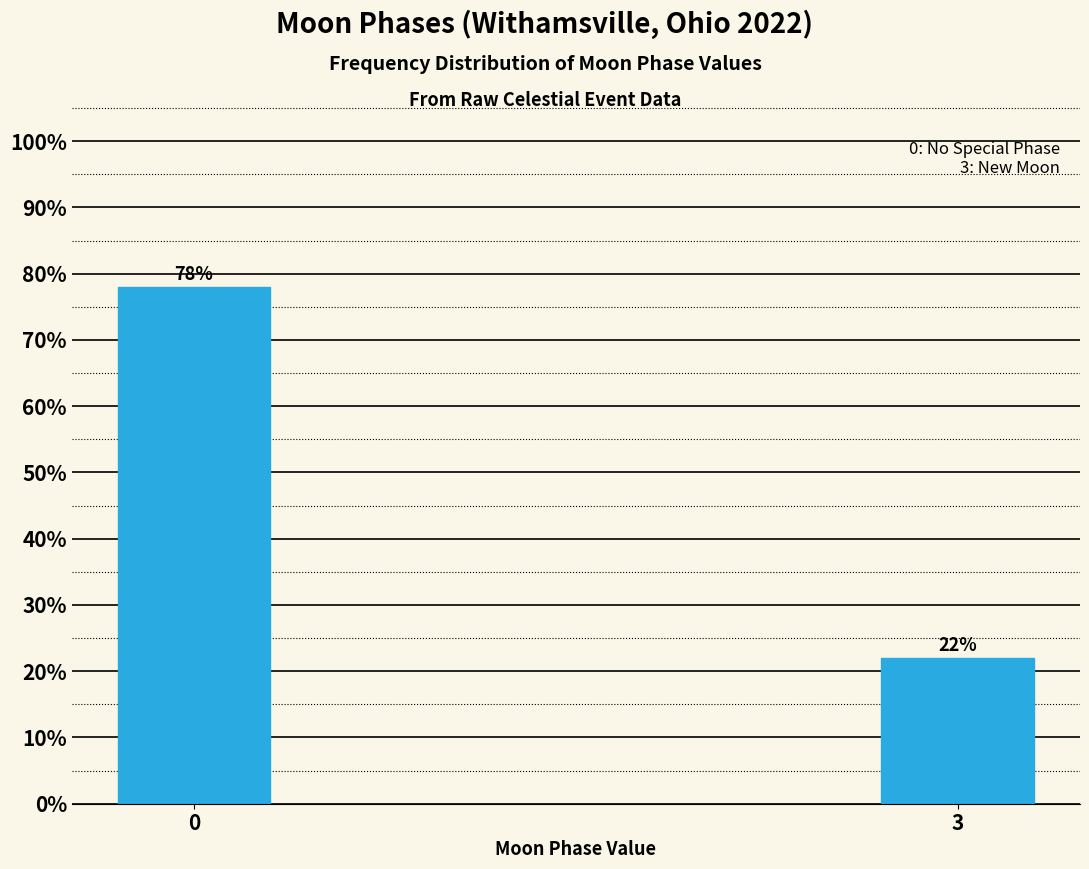

Reading left to right, what are all the values shown in this chart?

0=78	3=22